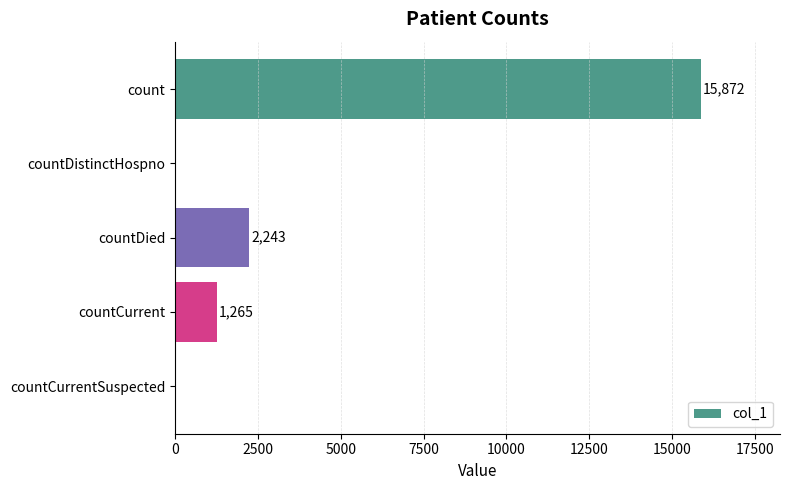

What is the change in value from countDistinctHospno to countDied?

+2243